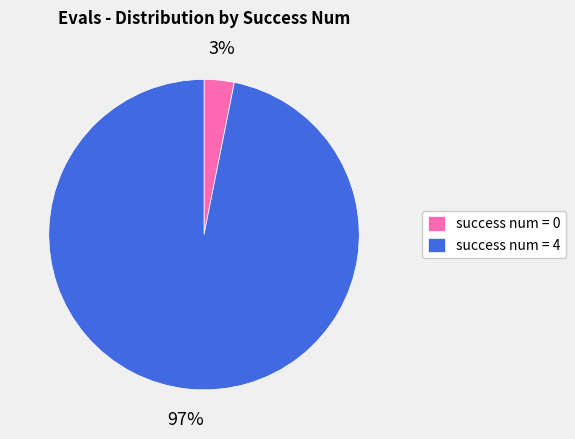

What percentage is the success num = 0 slice, to the nearest percent?

3%